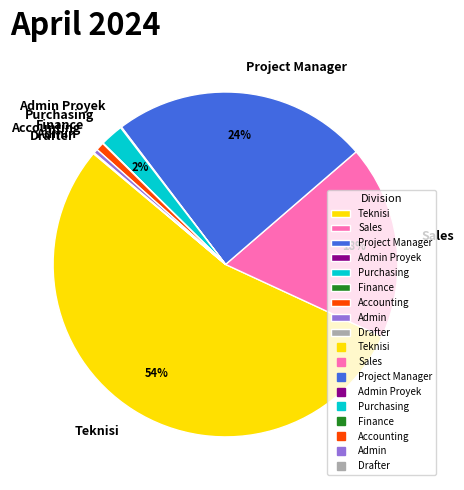

Combined, do Sales and Accounting account for over 50%?

No